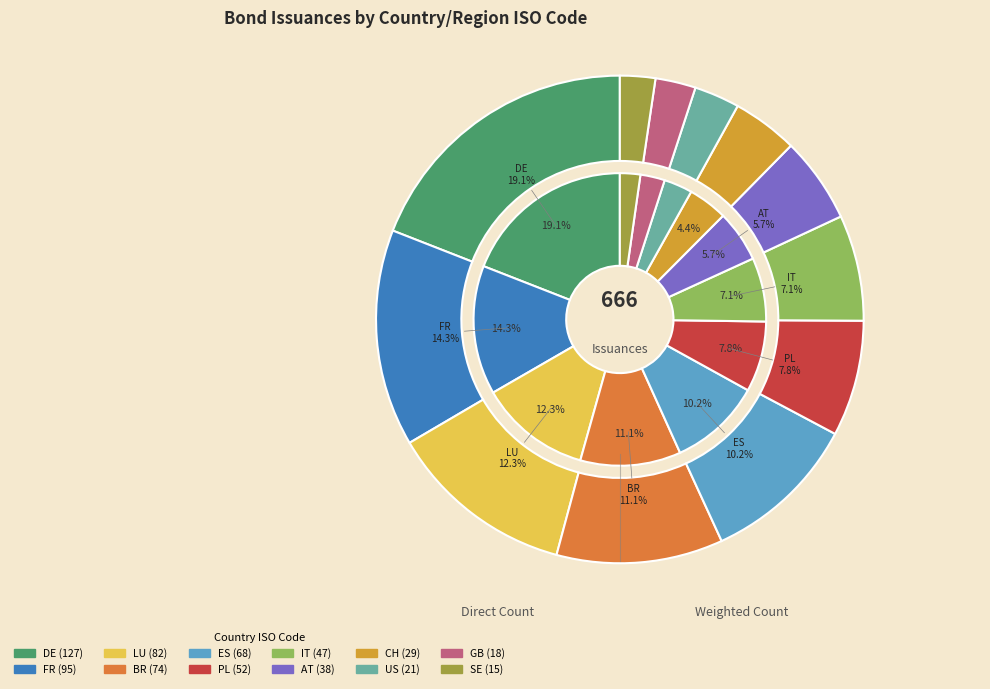

To the nearest percent, what is the difference between the largest and smallest slice percentages?

17%